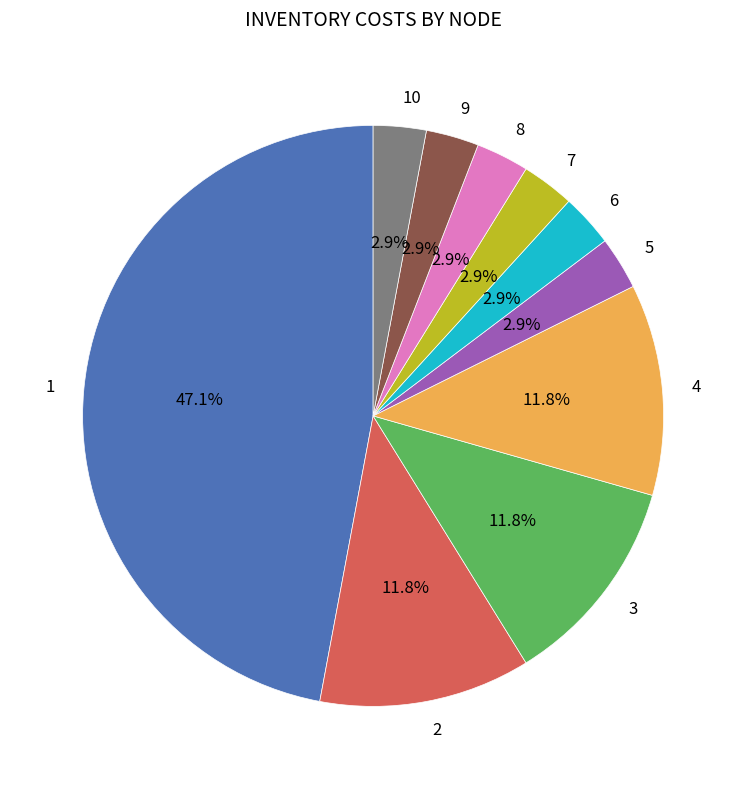

To the nearest percent, what percentage of the pie is 6?

3%